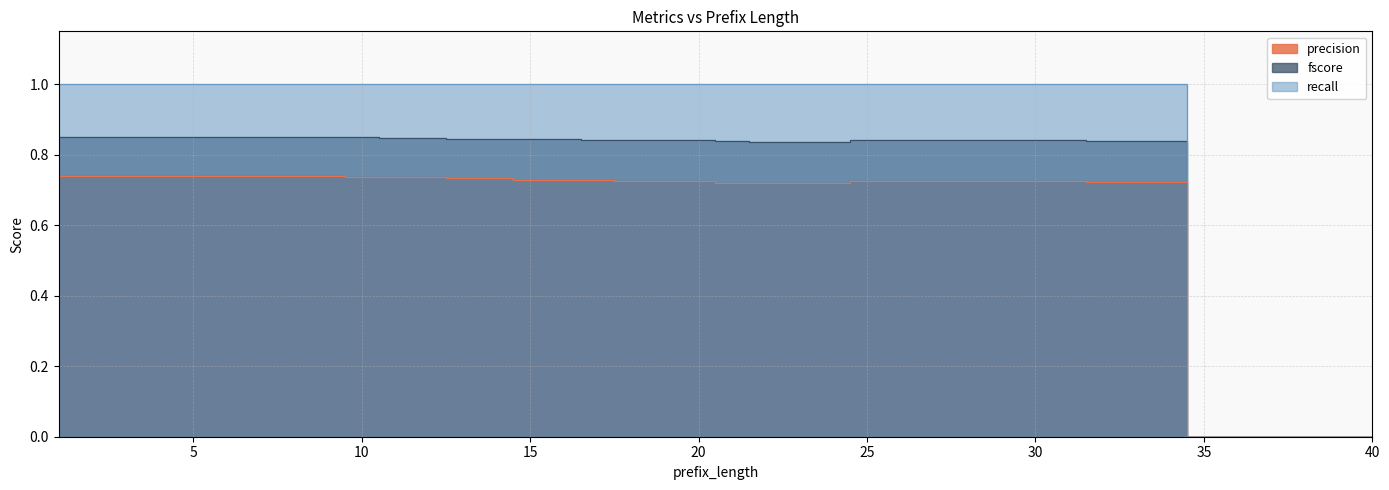

What is the sum of all precision values?

24.8